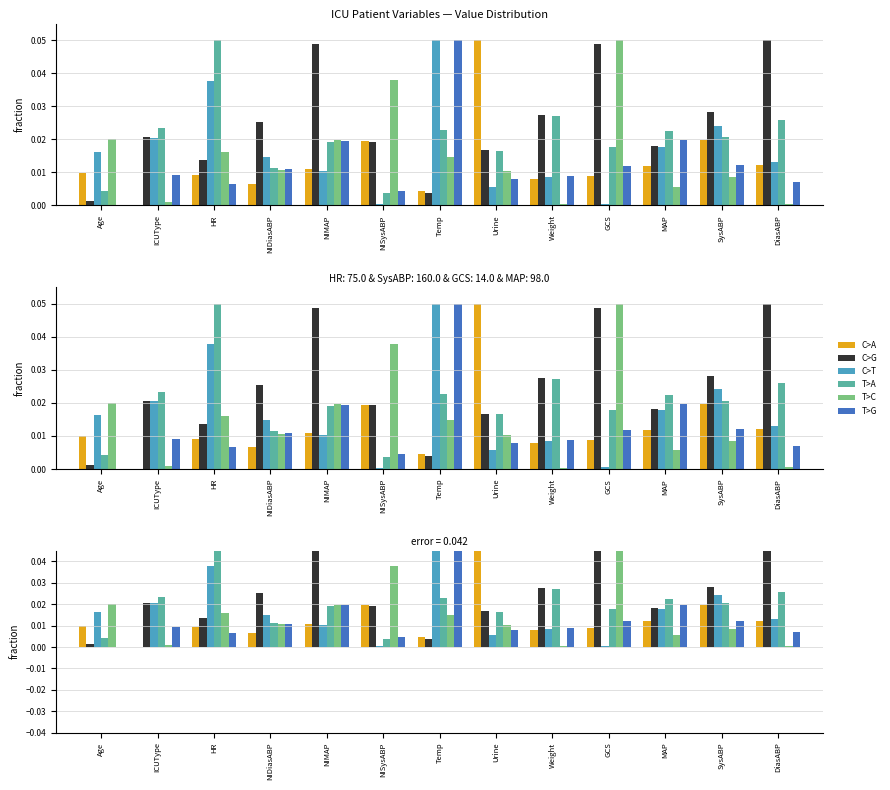

What is the label of the 6th bar from the right?

Urine